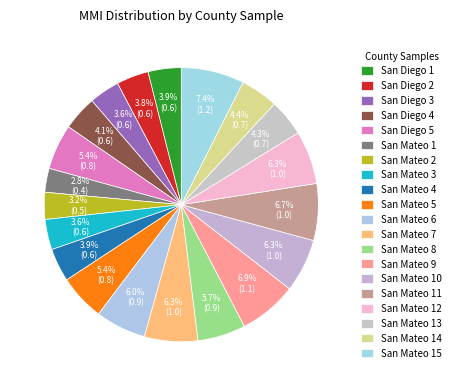

Is there any slice that represents more than half of the pie?

No